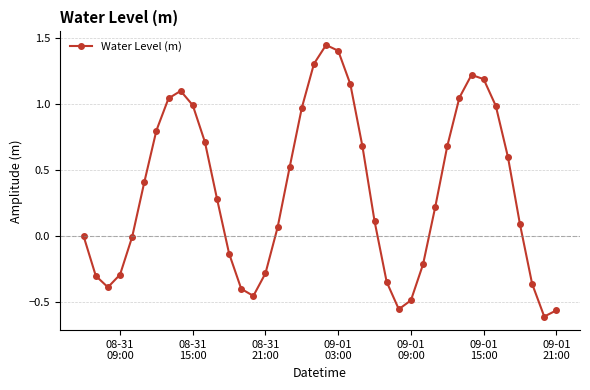

How many points are lower than both their immediate neighbors (excluding endpoints)?

4